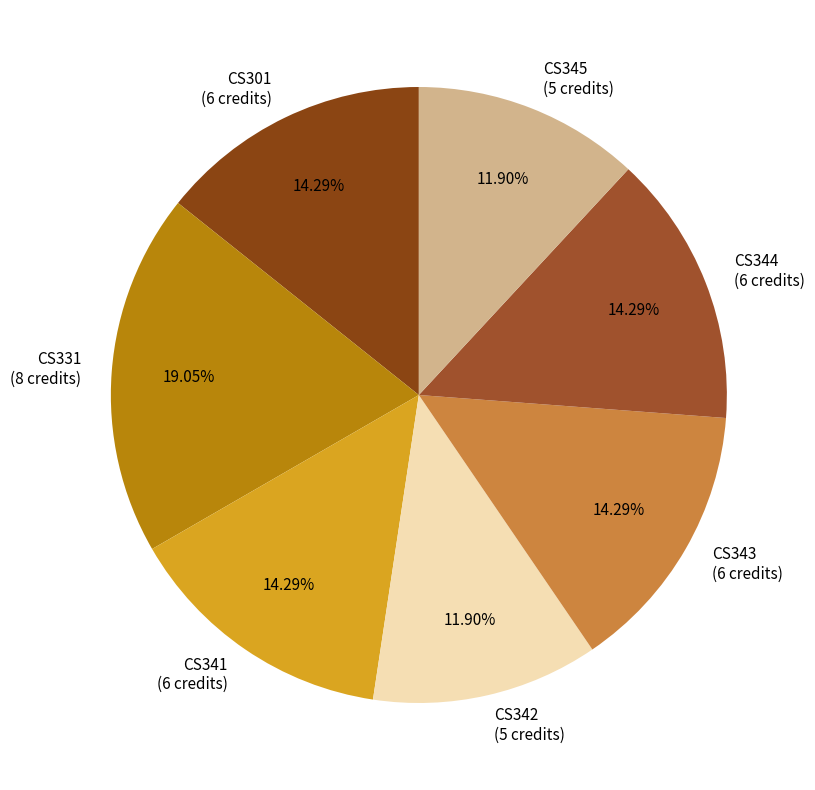

The CS341 slice represents 2% of the pie. True or false?

False